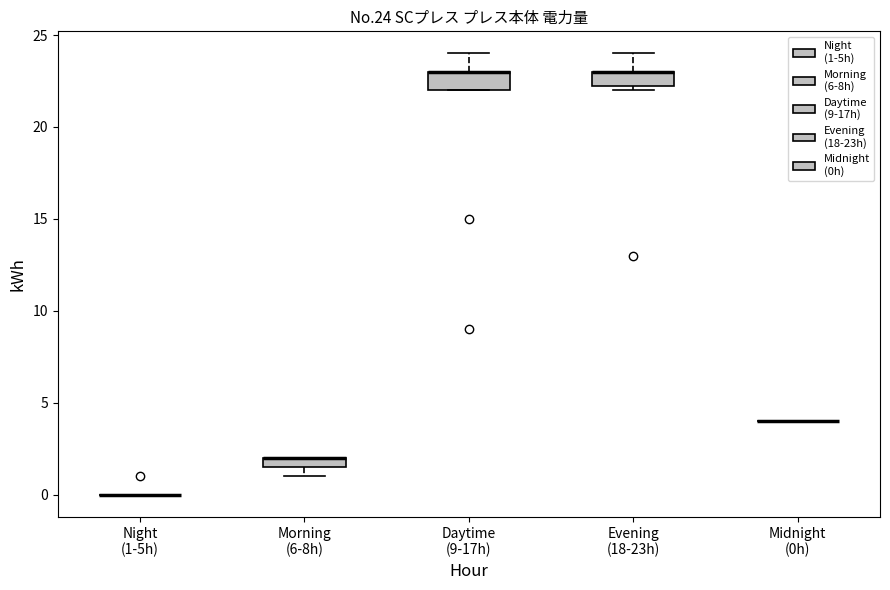

Where is the upper edge of the box for Evening (18-23h) on the y-axis? The values are not printed on the chart, so give them approximately, as read against the axis.

23.0